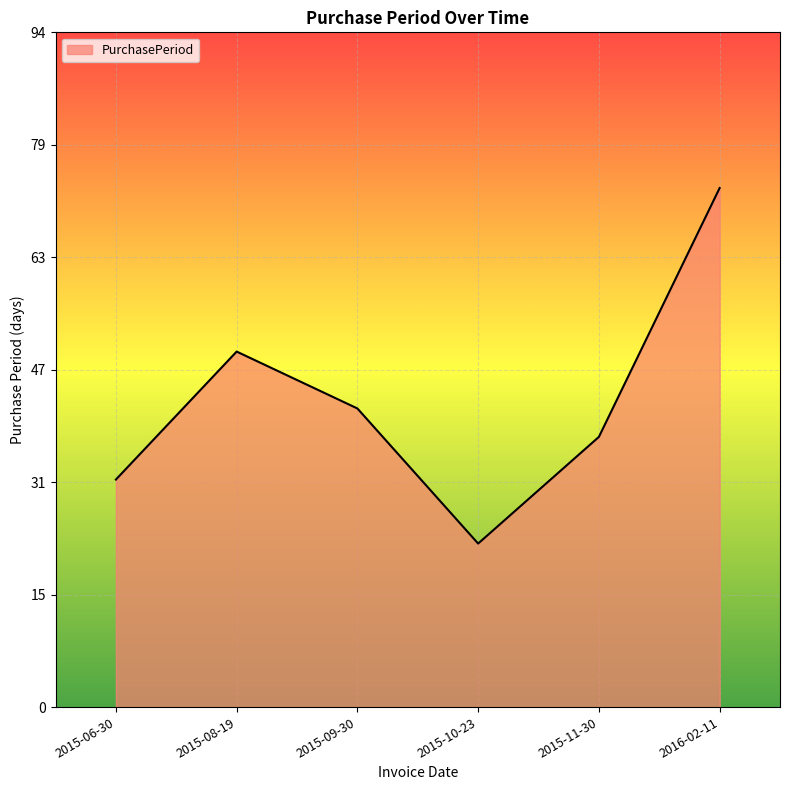

Reading right to left, list all the values displayed in this chart.

2016-02-11=73	2015-11-30=38	2015-10-23=23	2015-09-30=42	2015-08-19=50	2015-06-30=32